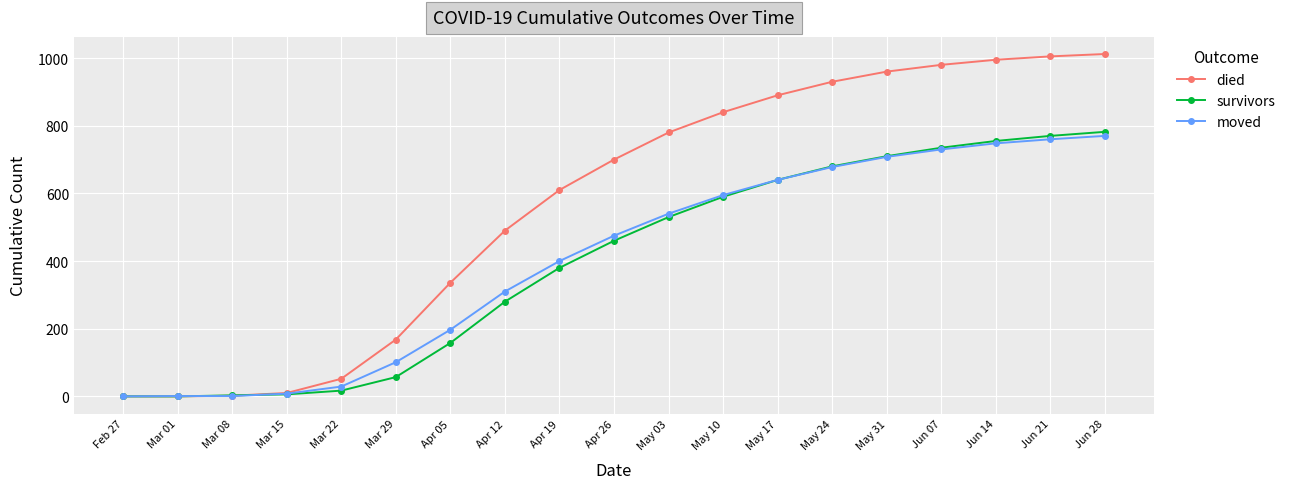

What is the maximum value for moved?

770